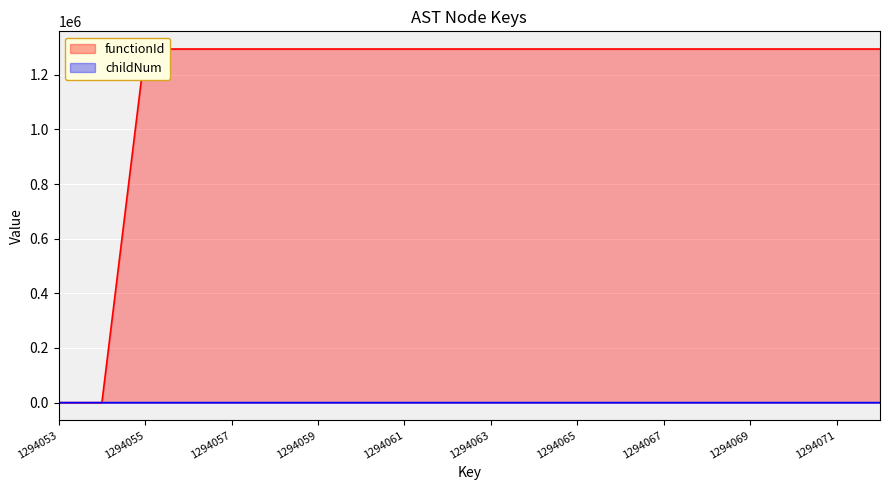

Does the chart display data point markers on the line(s)?

No